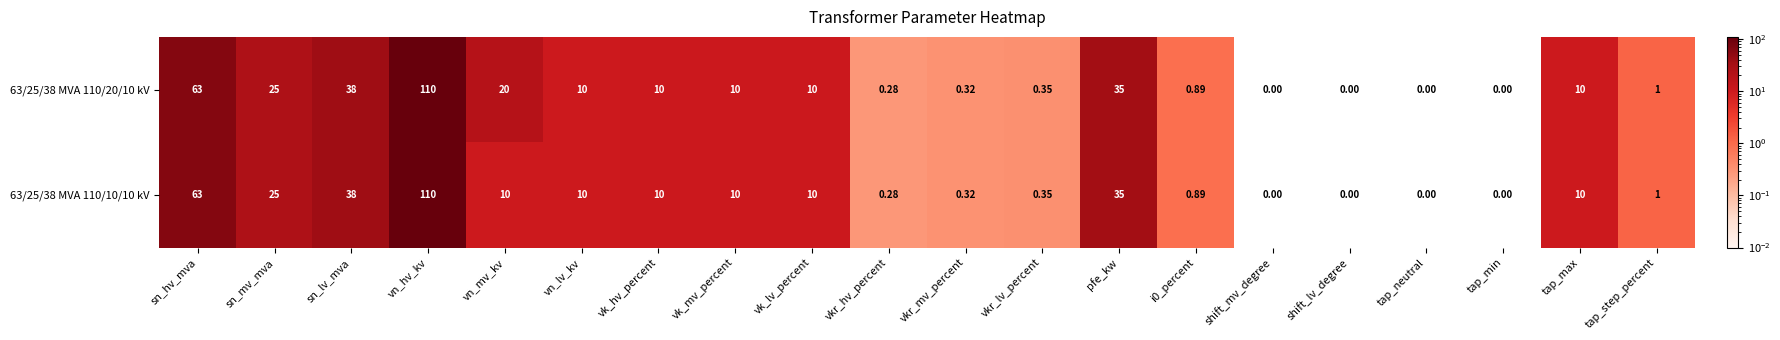

Where is 63/25/38 MVA 110/20/10 kV nearest to the value 55?

sn_hv_mva